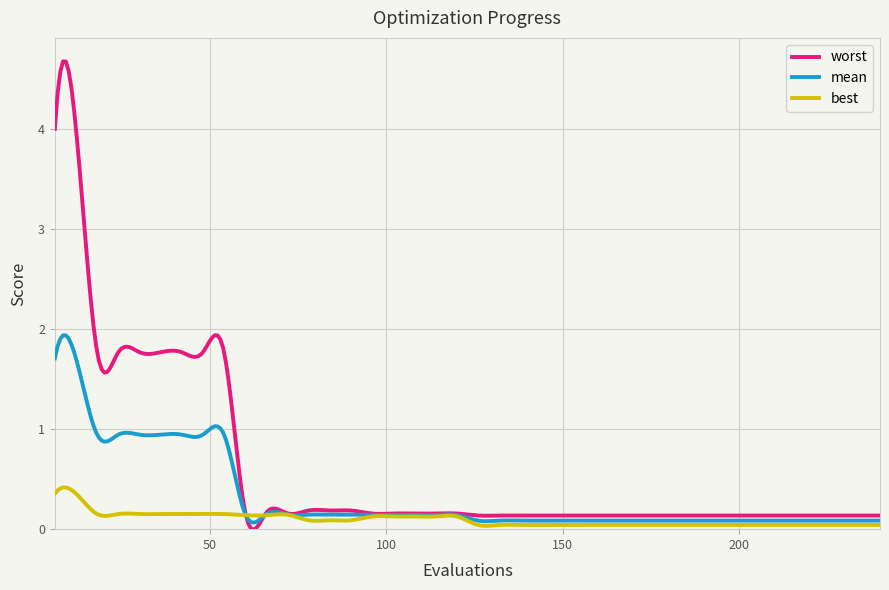

List the series in order of their overall mean, highest first.

worst, mean, best